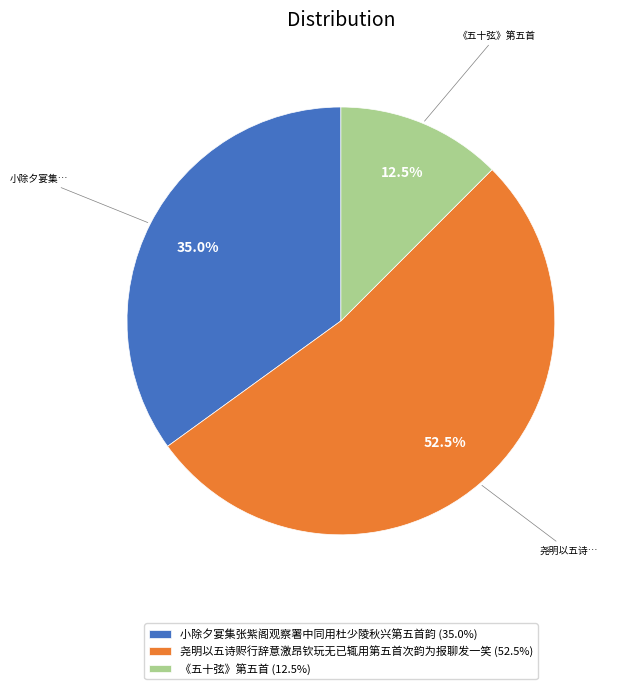

What portion of the pie excludes 小除夕宴集张紫阁观察署中同用杜少陵秋兴第五首韵?

65.0%